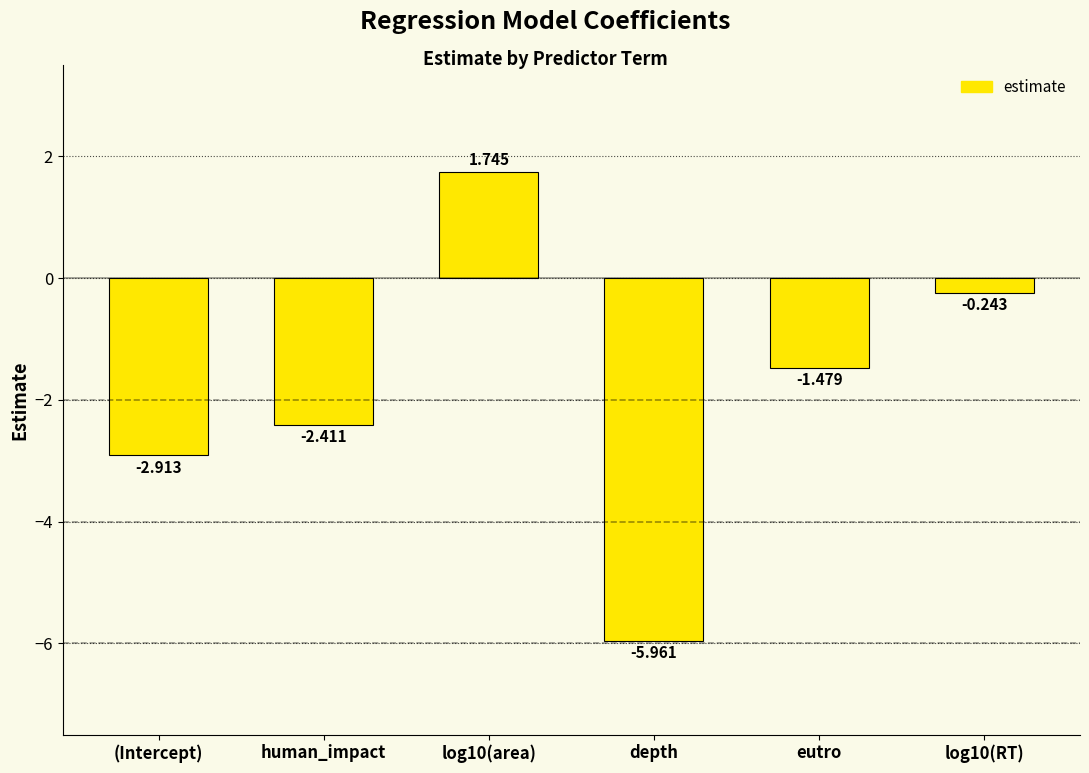

Between log10(RT) and human_impact, which is larger?

log10(RT)